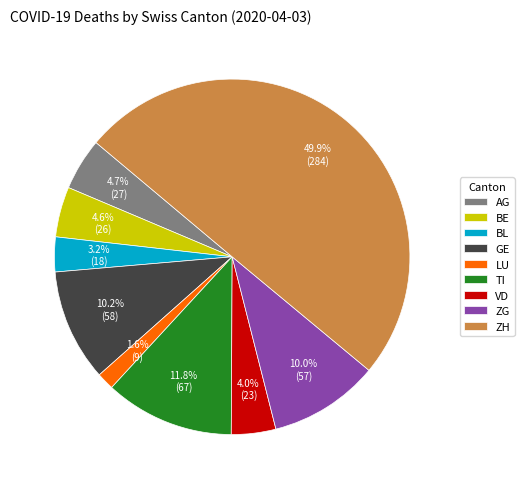

The ZG slice represents 19% of the pie. True or false?

False